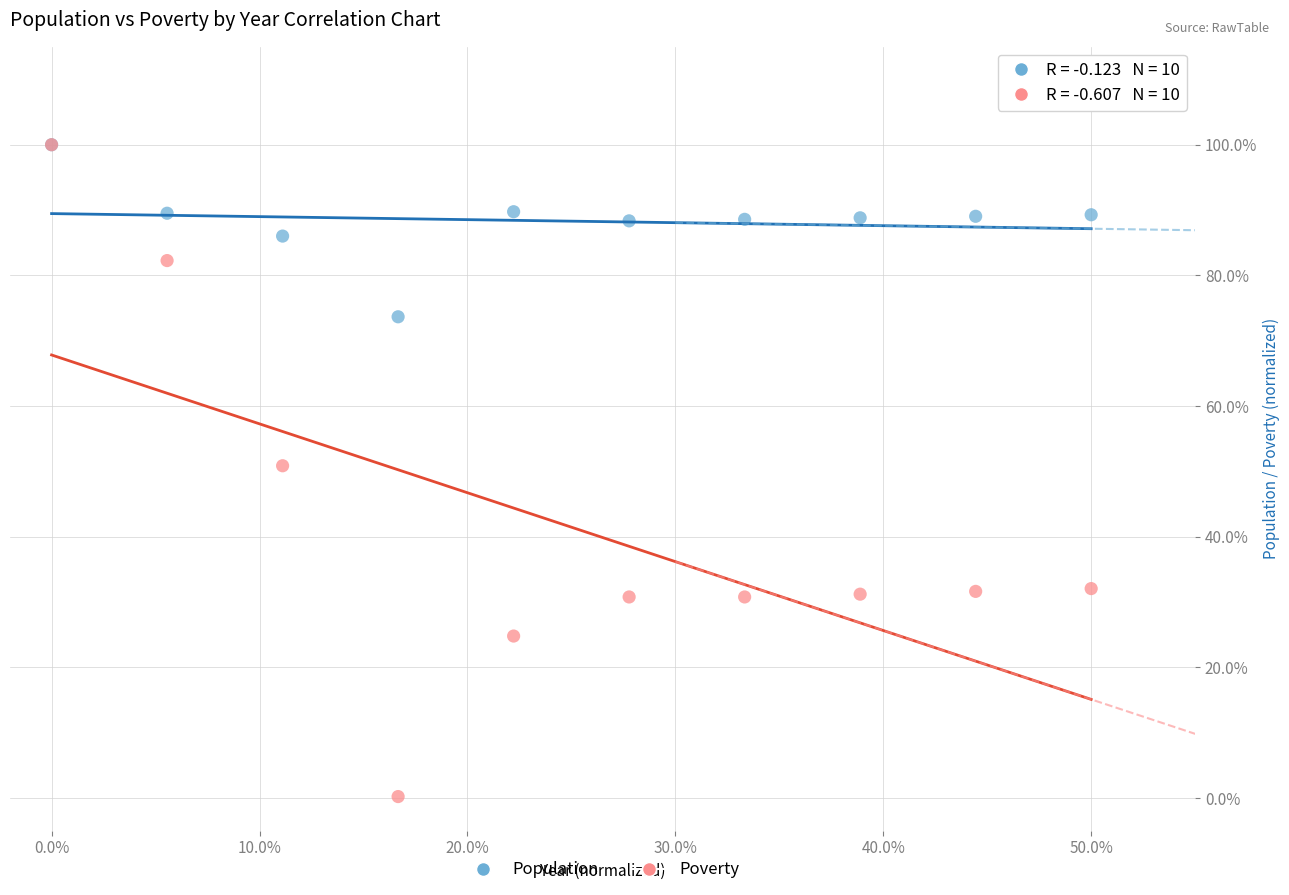

What are all the series names shown in the legend?

Population, Poverty